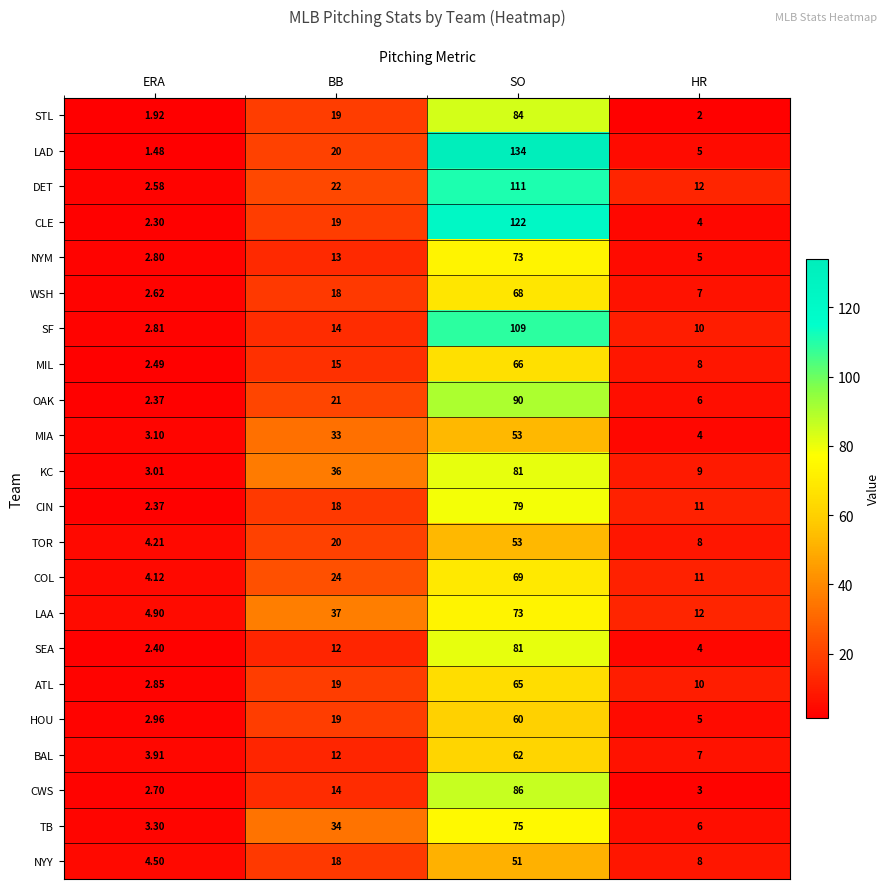

Which series has the largest total across all categories?

LAD